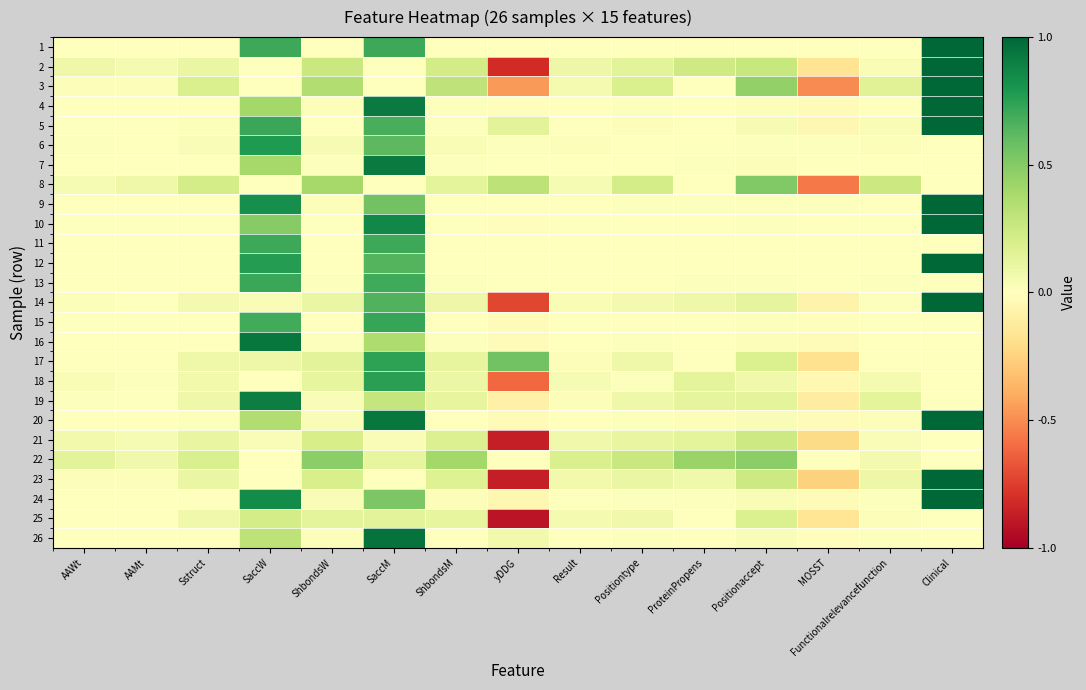

Reading left to right, what are all the values shown in this chart?

1: AAWt=0.0	AAMt=0.0	Sstruct=0.0	SaccW=0.7	ShbondsW=0.0	SaccM=0.7	ShbondsM=0.0	yDDG=0.0	Result=0.0	Positiontype=0.0	ProteinPropens=0.0	Positionaccept=0.0	MOSST=0.0	Functionalrelevancefunction=0.0	Clinical=1.0
2: AAWt=0.1	AAMt=0.1	Sstruct=0.1	SaccW=0.0	ShbondsW=0.3	SaccM=0.0	ShbondsM=0.2	yDDG=-0.8	Result=0.1	Positiontype=0.1	ProteinPropens=0.2	Positionaccept=0.3	MOSST=-0.2	Functionalrelevancefunction=0.0	Clinical=1.0
3: AAWt=0.0	AAMt=0.0	Sstruct=0.2	SaccW=0.0	ShbondsW=0.4	SaccM=0.0	ShbondsM=0.3	yDDG=-0.5	Result=0.1	Positiontype=0.2	ProteinPropens=0.0	Positionaccept=0.5	MOSST=-0.5	Functionalrelevancefunction=0.2	Clinical=1.0
4: AAWt=0.0	AAMt=0.0	Sstruct=0.0	SaccW=0.4	ShbondsW=0.0	SaccM=0.9	ShbondsM=0.0	yDDG=-0.0	Result=0.0	Positiontype=0.0	ProteinPropens=0.0	Positionaccept=0.0	MOSST=-0.0	Functionalrelevancefunction=0.0	Clinical=1.0
5: AAWt=0.0	AAMt=0.0	Sstruct=0.0	SaccW=0.7	ShbondsW=0.0	SaccM=0.7	ShbondsM=0.0	yDDG=0.1	Result=0.0	Positiontype=0.0	ProteinPropens=0.0	Positionaccept=0.0	MOSST=-0.1	Functionalrelevancefunction=0.0	Clinical=1.0
6: AAWt=0.0	AAMt=0.0	Sstruct=0.0	SaccW=0.8	ShbondsW=0.0	SaccM=0.6	ShbondsM=0.0	yDDG=0.0	Result=0.0	Positiontype=0.0	ProteinPropens=0.0	Positionaccept=0.0	MOSST=0.0	Functionalrelevancefunction=0.0	Clinical=0.0
7: AAWt=0.0	AAMt=0.0	Sstruct=0.0	SaccW=0.4	ShbondsW=0.0	SaccM=0.9	ShbondsM=0.0	yDDG=0.0	Result=0.0	Positiontype=0.0	ProteinPropens=0.0	Positionaccept=0.0	MOSST=0.0	Functionalrelevancefunction=0.0	Clinical=0.0
8: AAWt=0.0	AAMt=0.1	Sstruct=0.2	SaccW=0.0	ShbondsW=0.4	SaccM=0.0	ShbondsM=0.1	yDDG=0.3	Result=0.0	Positiontype=0.2	ProteinPropens=0.0	Positionaccept=0.5	MOSST=-0.6	Functionalrelevancefunction=0.3	Clinical=0.0
9: AAWt=0.0	AAMt=0.0	Sstruct=0.0	SaccW=0.8	ShbondsW=0.0	SaccM=0.6	ShbondsM=0.0	yDDG=-0.0	Result=0.0	Positiontype=0.0	ProteinPropens=0.0	Positionaccept=0.0	MOSST=0.0	Functionalrelevancefunction=0.0	Clinical=1.0
10: AAWt=0.0	AAMt=0.0	Sstruct=0.0	SaccW=0.5	ShbondsW=0.0	SaccM=0.9	ShbondsM=0.0	yDDG=-0.0	Result=0.0	Positiontype=0.0	ProteinPropens=0.0	Positionaccept=0.0	MOSST=0.0	Functionalrelevancefunction=0.0	Clinical=1.0
11: AAWt=0.0	AAMt=0.0	Sstruct=0.0	SaccW=0.7	ShbondsW=0.0	SaccM=0.7	ShbondsM=0.0	yDDG=-0.0	Result=0.0	Positiontype=0.0	ProteinPropens=-0.0	Positionaccept=0.0	MOSST=-0.0	Functionalrelevancefunction=0.0	Clinical=0.0
12: AAWt=0.0	AAMt=0.0	Sstruct=0.0	SaccW=0.8	ShbondsW=0.0	SaccM=0.6	ShbondsM=0.0	yDDG=-0.0	Result=0.0	Positiontype=0.0	ProteinPropens=0.0	Positionaccept=0.0	MOSST=-0.0	Functionalrelevancefunction=0.0	Clinical=1.0
13: AAWt=0.0	AAMt=0.0	Sstruct=0.0	SaccW=0.7	ShbondsW=0.0	SaccM=0.7	ShbondsM=0.0	yDDG=0.0	Result=0.0	Positiontype=0.0	ProteinPropens=0.0	Positionaccept=0.0	MOSST=0.0	Functionalrelevancefunction=0.0	Clinical=0.0
14: AAWt=0.0	AAMt=0.0	Sstruct=0.1	SaccW=0.0	ShbondsW=0.1	SaccM=0.6	ShbondsM=0.1	yDDG=-0.7	Result=0.0	Positiontype=0.1	ProteinPropens=0.1	Positionaccept=0.1	MOSST=-0.1	Functionalrelevancefunction=0.0	Clinical=1.0
15: AAWt=0.0	AAMt=0.0	Sstruct=0.0	SaccW=0.7	ShbondsW=0.0	SaccM=0.7	ShbondsM=0.0	yDDG=-0.0	Result=0.0	Positiontype=0.0	ProteinPropens=0.0	Positionaccept=0.0	MOSST=-0.0	Functionalrelevancefunction=0.0	Clinical=0.0
16: AAWt=0.0	AAMt=0.0	Sstruct=0.0	SaccW=0.9	ShbondsW=0.0	SaccM=0.4	ShbondsM=0.0	yDDG=-0.0	Result=0.0	Positiontype=0.0	ProteinPropens=0.0	Positionaccept=0.0	MOSST=-0.0	Functionalrelevancefunction=0.0	Clinical=0.0
17: AAWt=0.0	AAMt=0.0	Sstruct=0.1	SaccW=0.1	ShbondsW=0.1	SaccM=0.7	ShbondsM=0.1	yDDG=0.6	Result=0.0	Positiontype=0.1	ProteinPropens=0.0	Positionaccept=0.2	MOSST=-0.2	Functionalrelevancefunction=0.0	Clinical=0.0
18: AAWt=0.0	AAMt=0.0	Sstruct=0.1	SaccW=0.0	ShbondsW=0.1	SaccM=0.8	ShbondsM=0.1	yDDG=-0.6	Result=0.0	Positiontype=0.0	ProteinPropens=0.1	Positionaccept=0.1	MOSST=-0.0	Functionalrelevancefunction=0.1	Clinical=0.0
19: AAWt=0.0	AAMt=0.0	Sstruct=0.1	SaccW=0.9	ShbondsW=0.0	SaccM=0.3	ShbondsM=0.1	yDDG=-0.1	Result=0.0	Positiontype=0.1	ProteinPropens=0.1	Positionaccept=0.1	MOSST=-0.1	Functionalrelevancefunction=0.1	Clinical=0.0
20: AAWt=0.0	AAMt=0.0	Sstruct=0.0	SaccW=0.4	ShbondsW=0.0	SaccM=0.9	ShbondsM=0.0	yDDG=-0.0	Result=0.0	Positiontype=0.0	ProteinPropens=0.0	Positionaccept=0.0	MOSST=-0.0	Functionalrelevancefunction=0.0	Clinical=1.0
21: AAWt=0.1	AAMt=0.0	Sstruct=0.1	SaccW=0.0	ShbondsW=0.2	SaccM=0.0	ShbondsM=0.2	yDDG=-0.9	Result=0.1	Positiontype=0.1	ProteinPropens=0.1	Positionaccept=0.2	MOSST=-0.2	Functionalrelevancefunction=0.0	Clinical=0.0
22: AAWt=0.1	AAMt=0.1	Sstruct=0.2	SaccW=0.0	ShbondsW=0.5	SaccM=0.1	ShbondsM=0.4	yDDG=0.0	Result=0.2	Positiontype=0.3	ProteinPropens=0.4	Positionaccept=0.5	MOSST=0.0	Functionalrelevancefunction=0.1	Clinical=0.0
23: AAWt=0.0	AAMt=0.0	Sstruct=0.1	SaccW=0.0	ShbondsW=0.2	SaccM=0.0	ShbondsM=0.2	yDDG=-0.9	Result=0.1	Positiontype=0.1	ProteinPropens=0.1	Positionaccept=0.2	MOSST=-0.3	Functionalrelevancefunction=0.1	Clinical=1.0
24: AAWt=0.0	AAMt=0.0	Sstruct=0.0	SaccW=0.8	ShbondsW=0.0	SaccM=0.5	ShbondsM=0.0	yDDG=-0.0	Result=0.0	Positiontype=0.0	ProteinPropens=0.0	Positionaccept=0.0	MOSST=-0.0	Functionalrelevancefunction=0.0	Clinical=1.0
25: AAWt=0.0	AAMt=0.0	Sstruct=0.1	SaccW=0.2	ShbondsW=0.1	SaccM=0.1	ShbondsM=0.1	yDDG=-0.9	Result=0.0	Positiontype=0.1	ProteinPropens=0.0	Positionaccept=0.2	MOSST=-0.2	Functionalrelevancefunction=0.0	Clinical=0.0
26: AAWt=0.0	AAMt=0.0	Sstruct=0.0	SaccW=0.3	ShbondsW=0.0	SaccM=0.9	ShbondsM=0.0	yDDG=0.1	Result=0.0	Positiontype=0.0	ProteinPropens=0.0	Positionaccept=0.0	MOSST=-0.0	Functionalrelevancefunction=0.0	Clinical=0.0